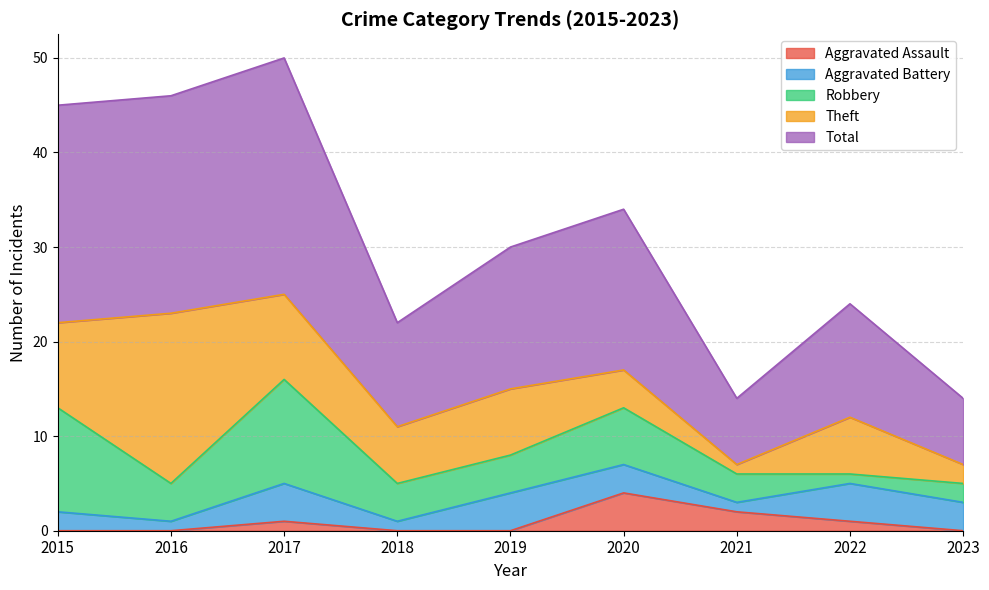

What is the maximum value shown in the chart?

25